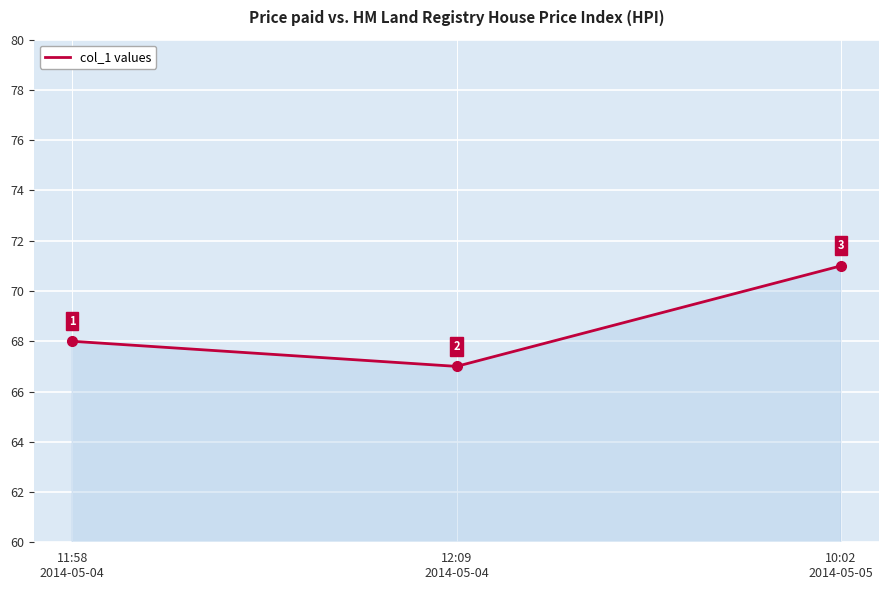

What position from the right is 12:09
2014-05-04?

2